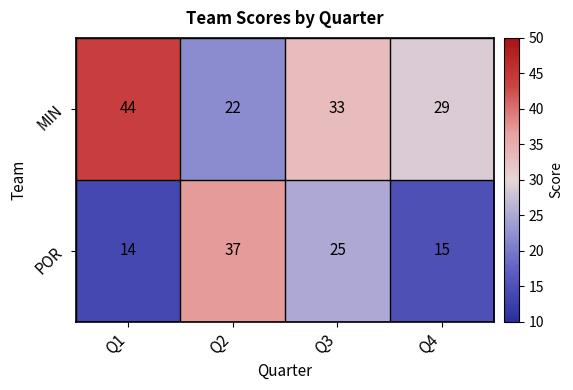

What value does the MIN series have at Q4, to the nearest 10?

30